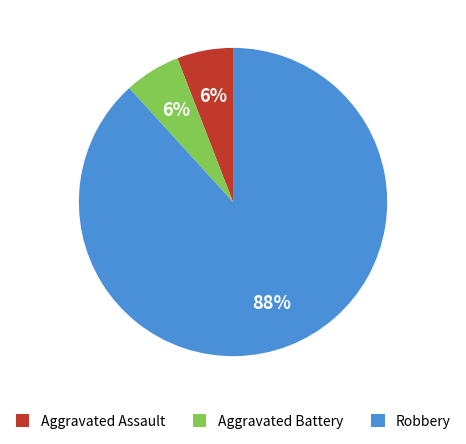

Which slice is the largest?

Robbery